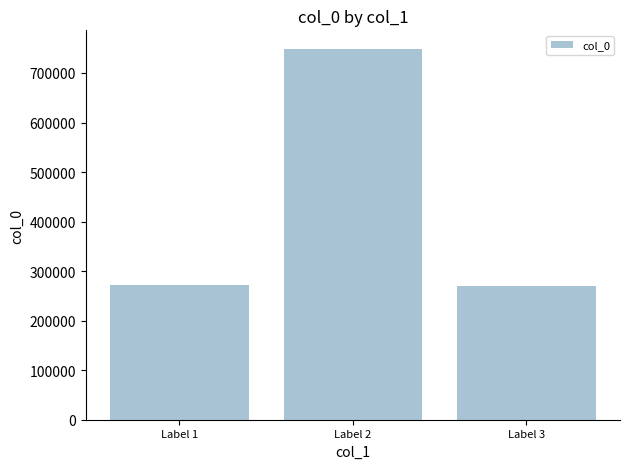

Count the number of categories in the chart.

3